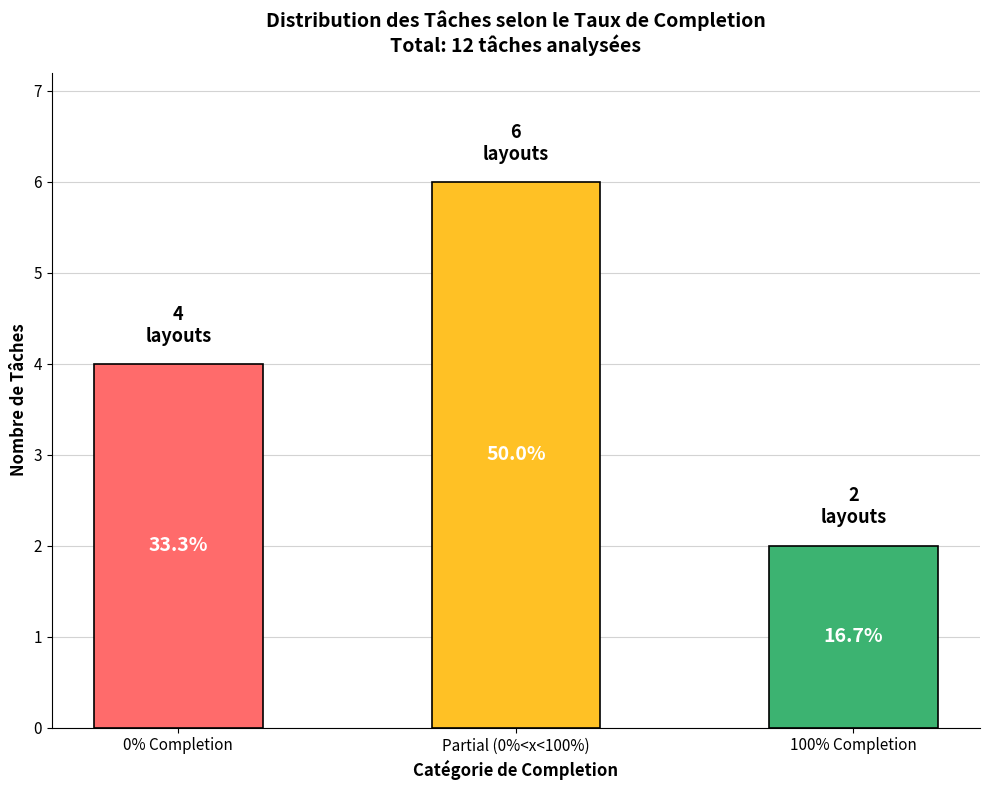

What is the difference between the values at 100% Completion and 0% Completion?

2